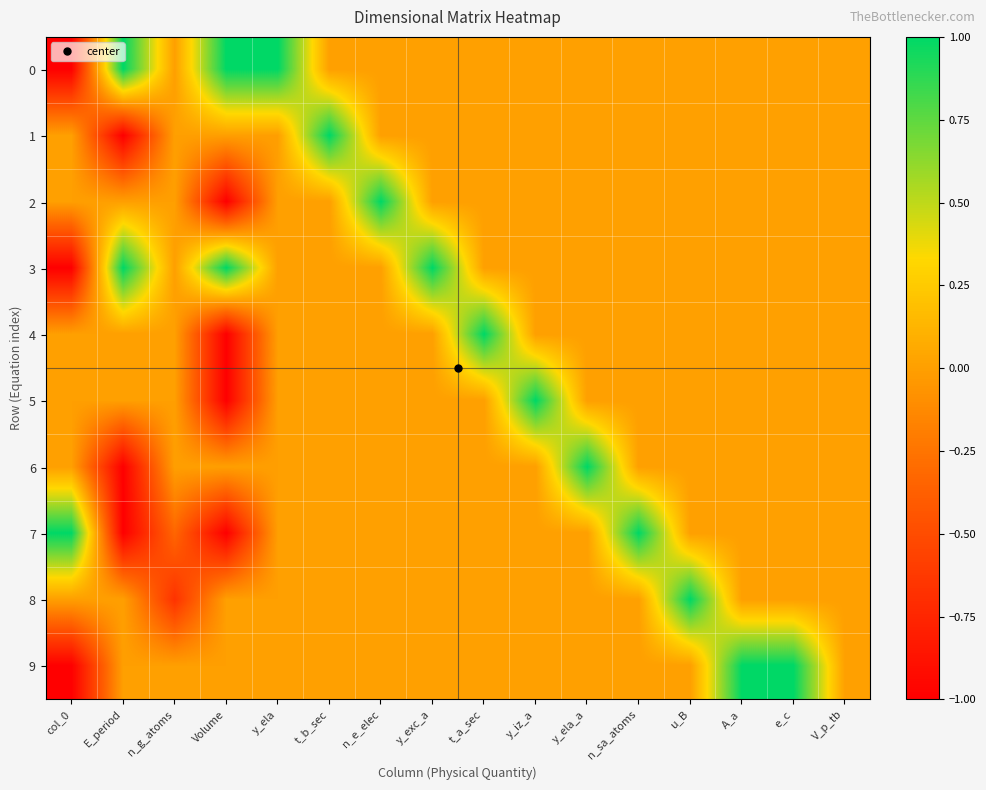

What is the difference between the highest and lowest values at t_a_sec?

1.0